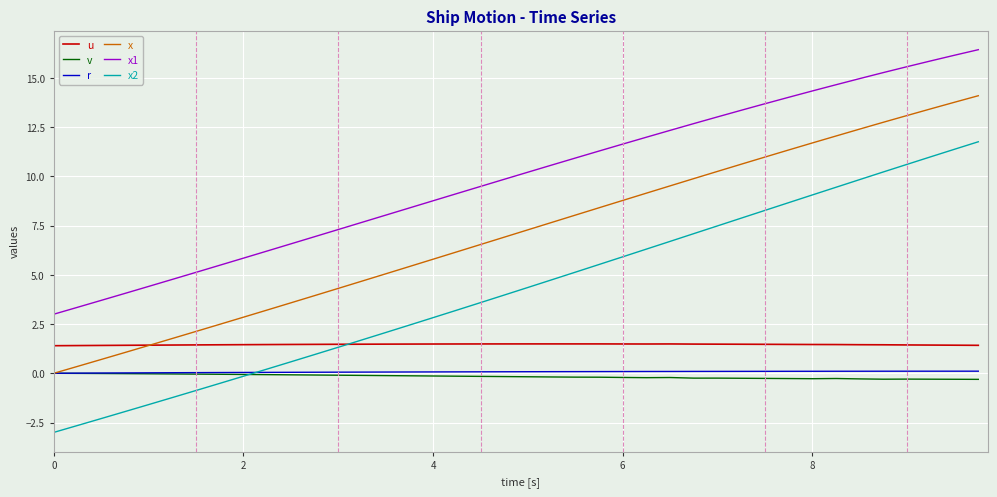

Which series has the largest total across all categories?

x1